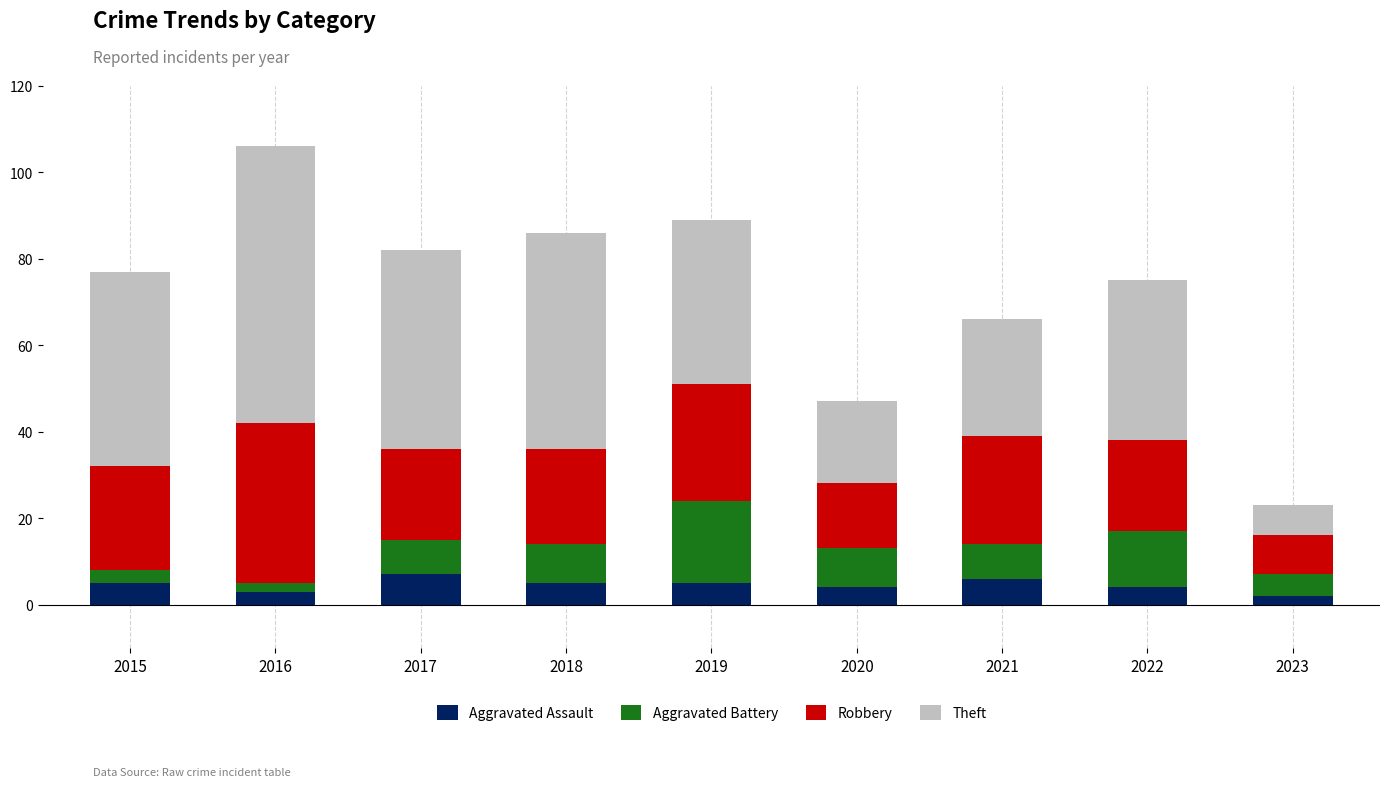

What is the highest value of the Aggravated Assault series?

7